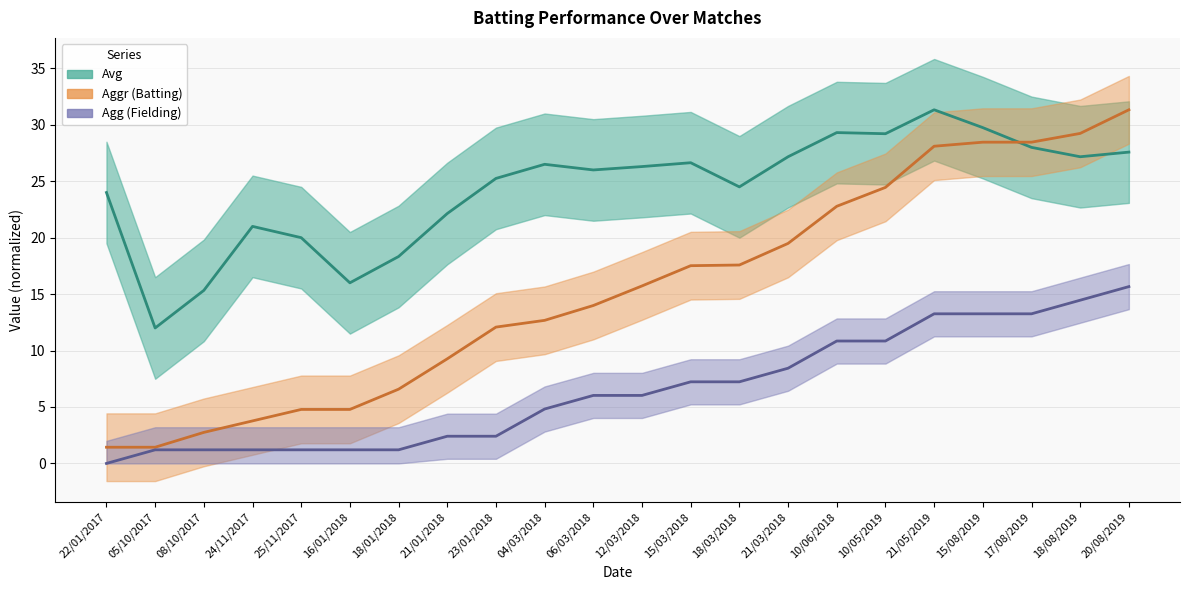

Read the Aggr (Batting) value at 04/03/2018.

12.7